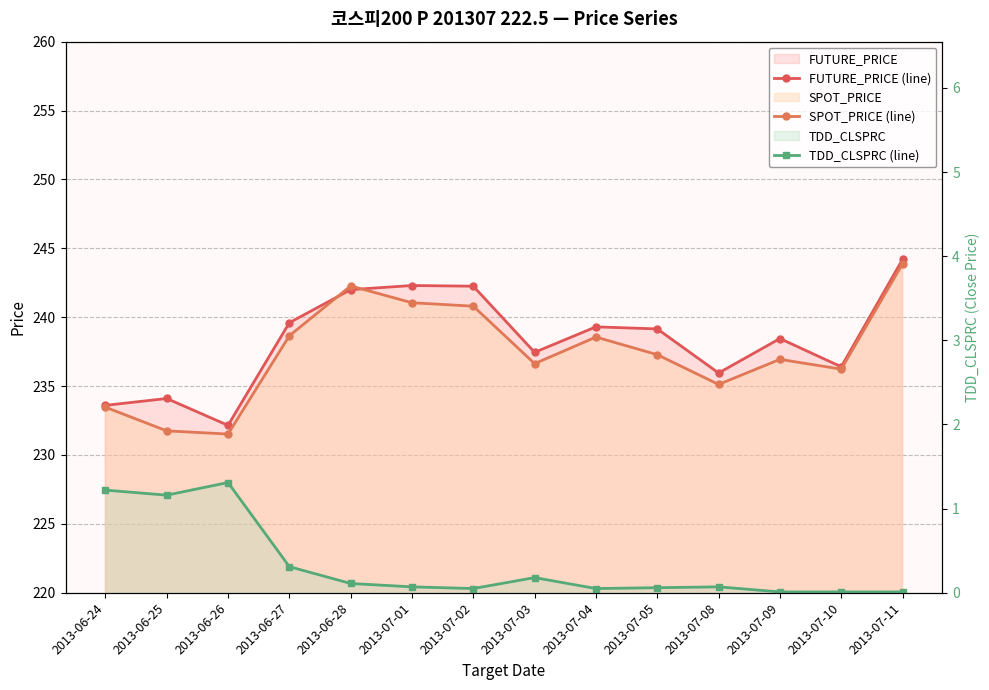

Which category has the highest value in the TDD_CLSPRC (line) series?

2013-06-26